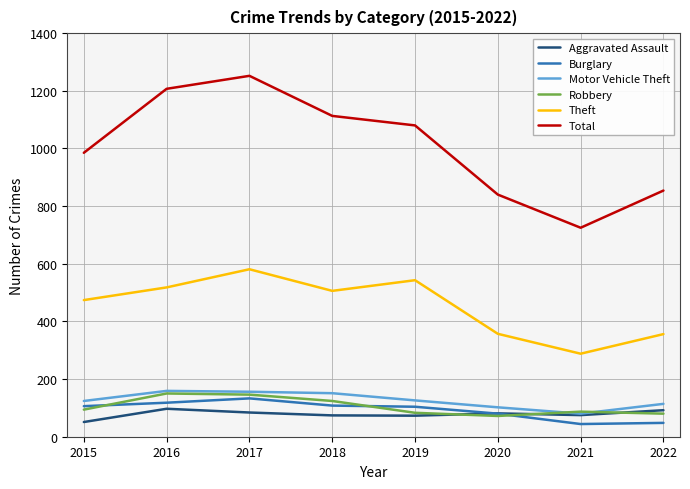

True or false: Aggravated Assault has a value of 84 at 2017.

True